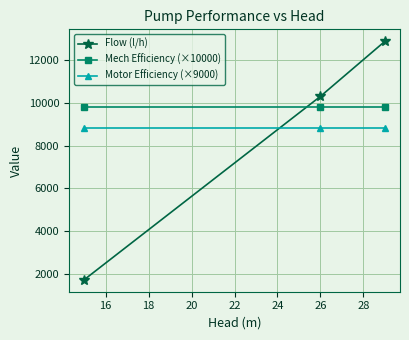

What is the smallest value displayed?

1720